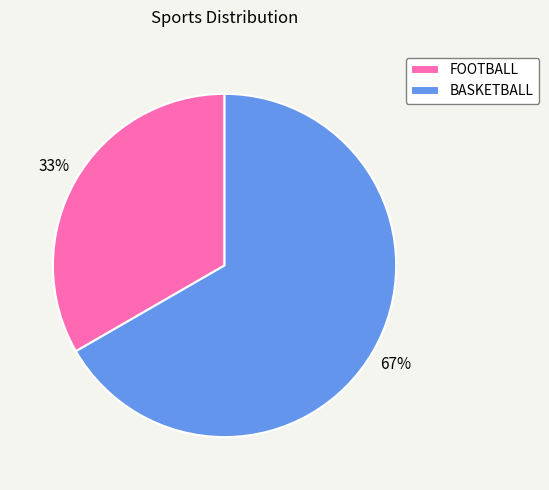

Which category has the smallest portion of the pie?

FOOTBALL